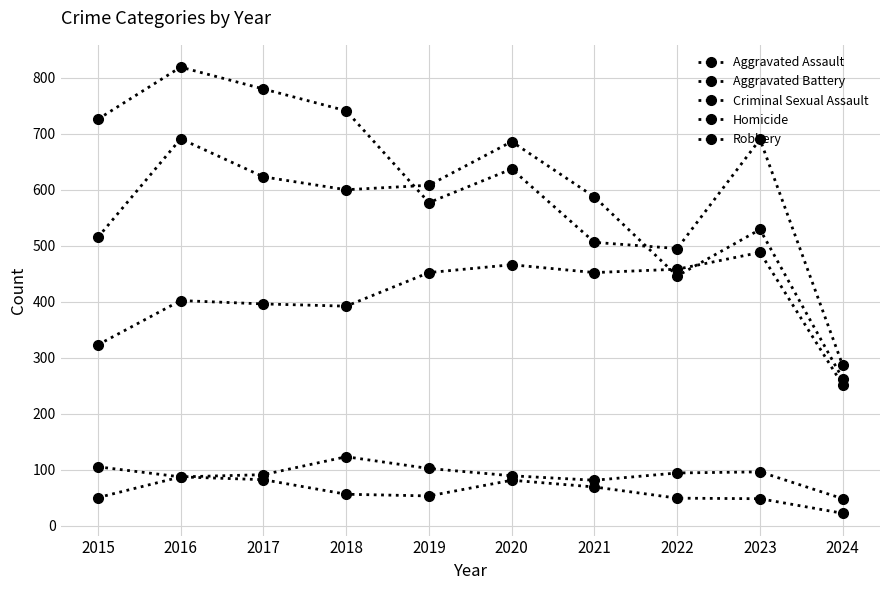

How many values in the Robbery series are below 690?

5